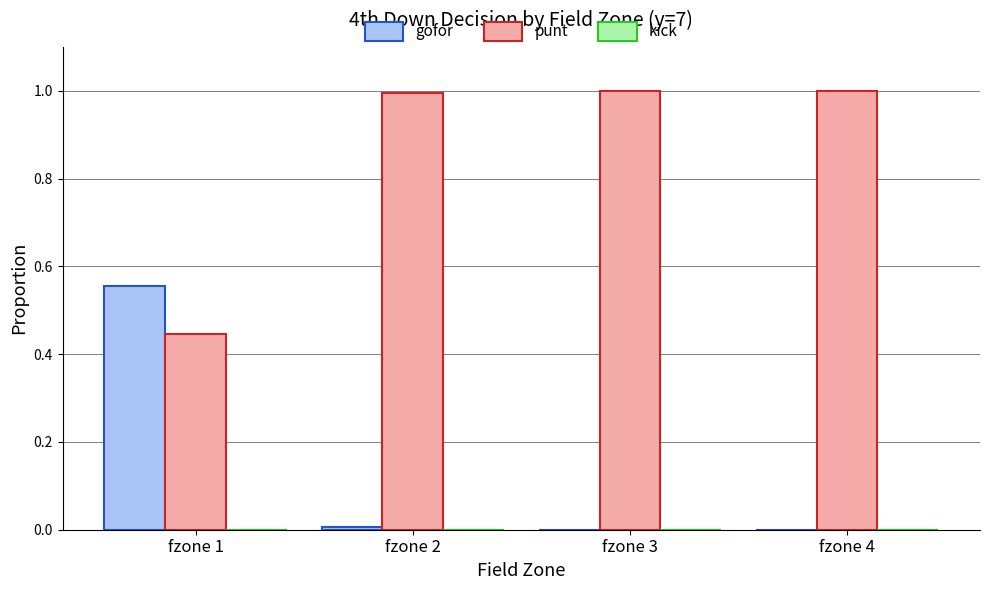

What is the total value across all series at fzone 1?

1.0